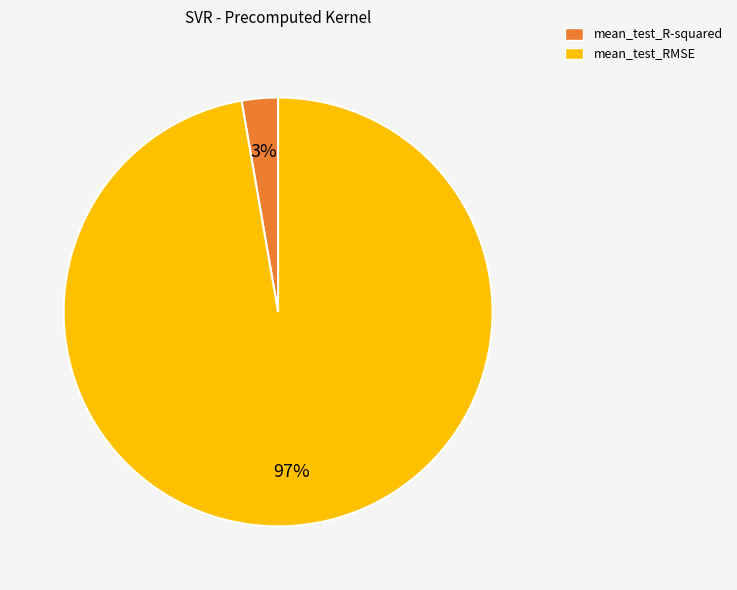

Is mean_test_R-squared the majority of the pie?

No